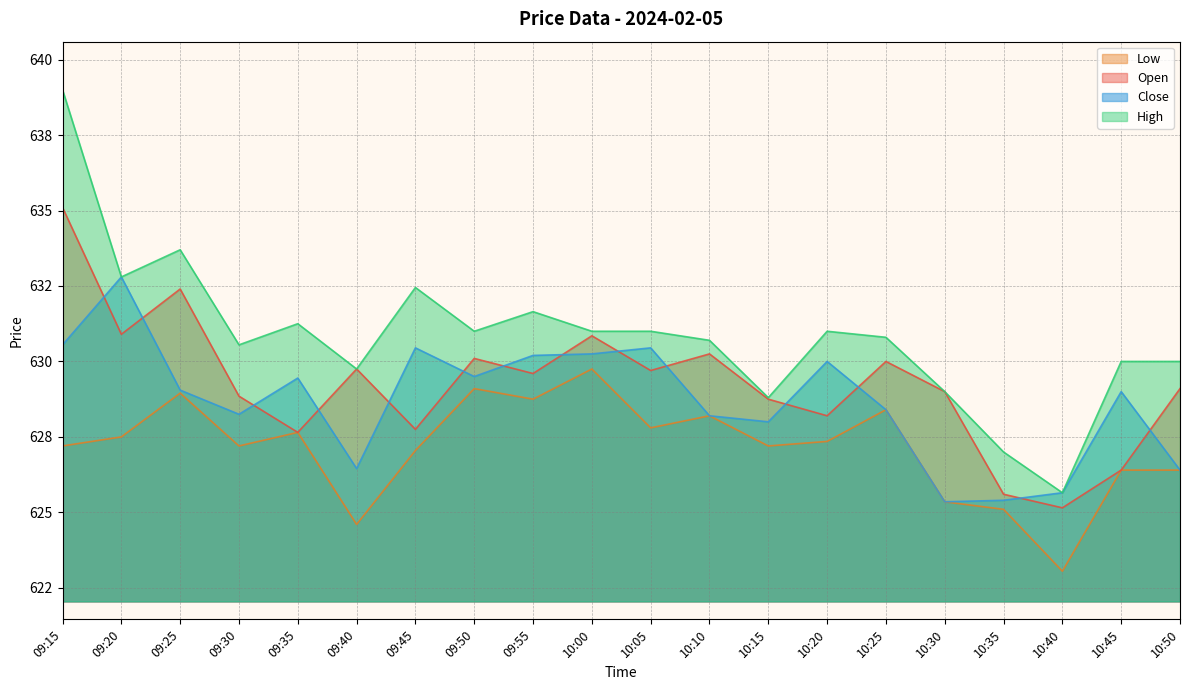

What is the lowest value of the High series?

625.6